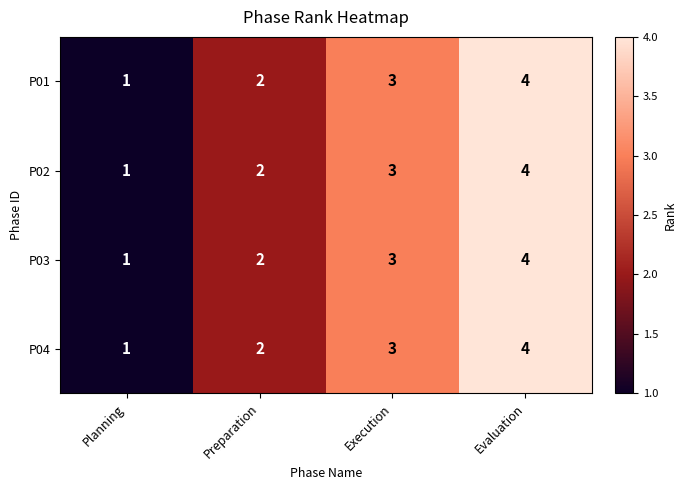

What is the sum of all P04 values?

10